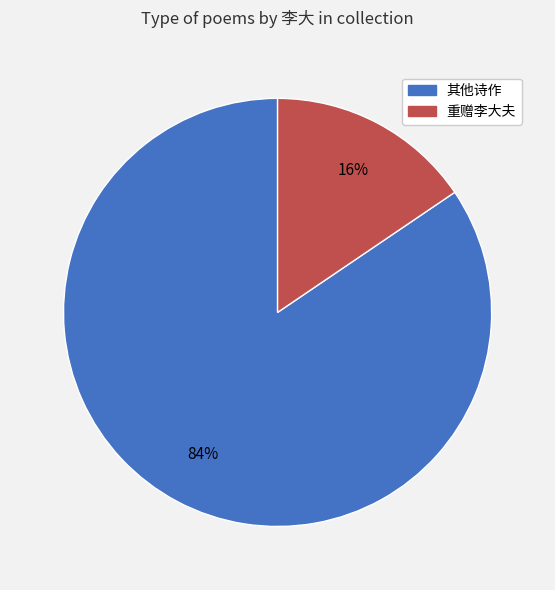

How many slices are in this pie chart?

2